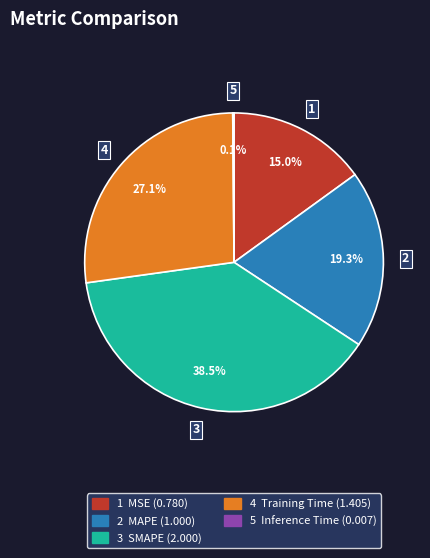

To the nearest percent, what is the difference between the largest and smallest slice percentages?

38%